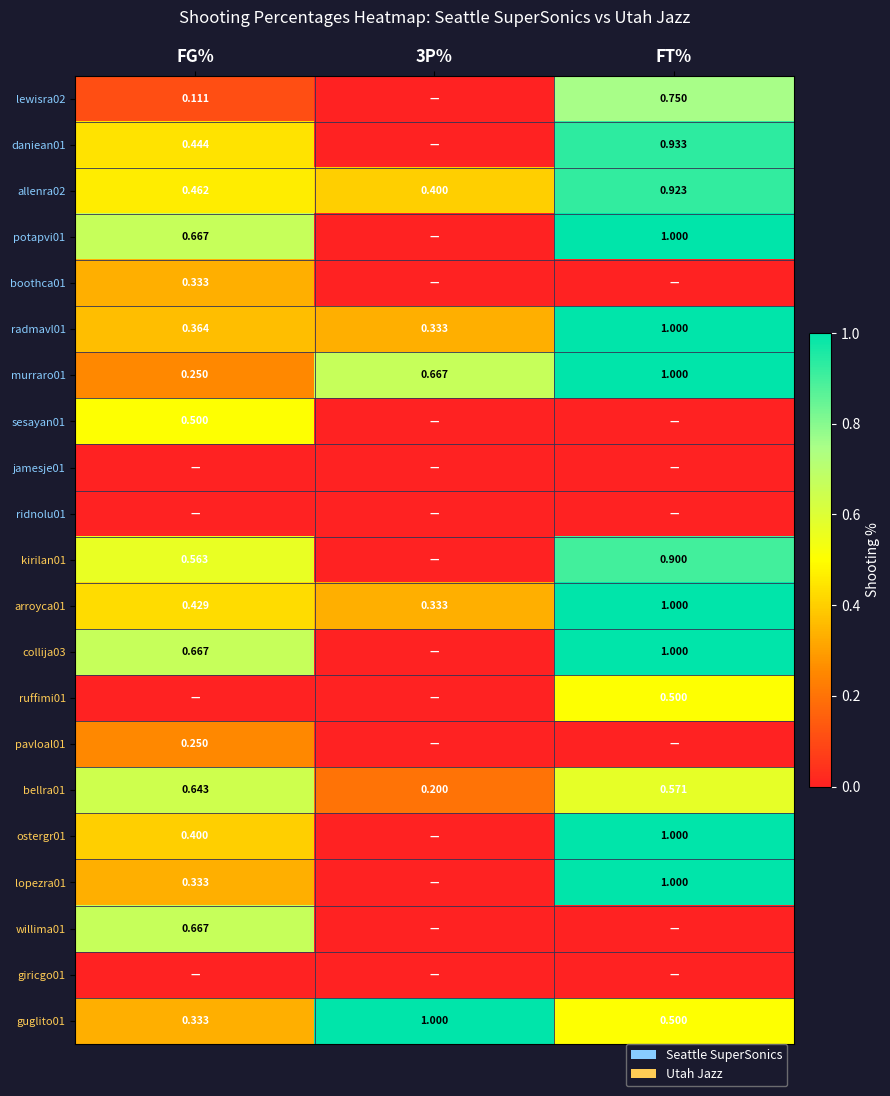

What is the spread (max minus min) of values at 3P%?

1.0